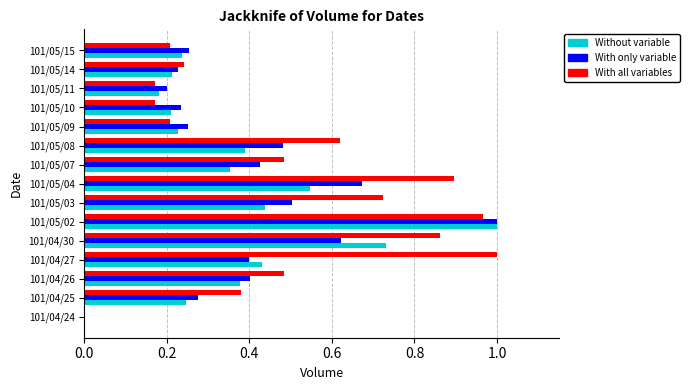

What is the sum of all With all variables values?

7.4